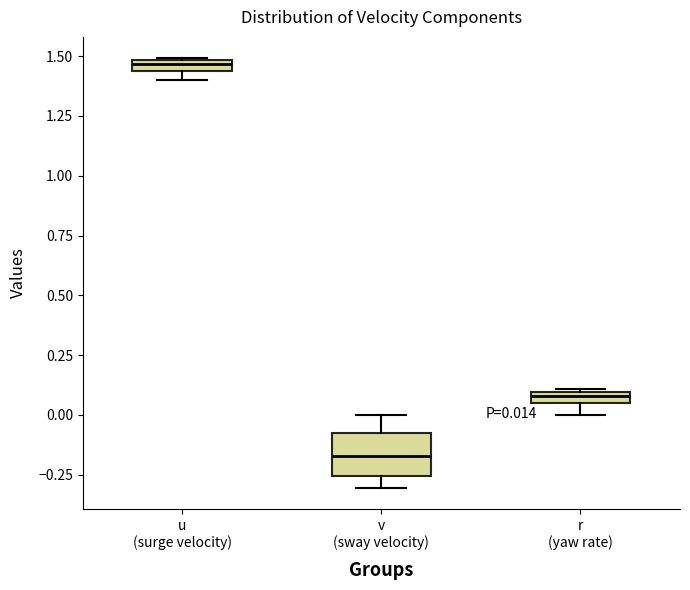

Which box is the tallest, from its lower edge to its upper edge?

v (sway velocity)